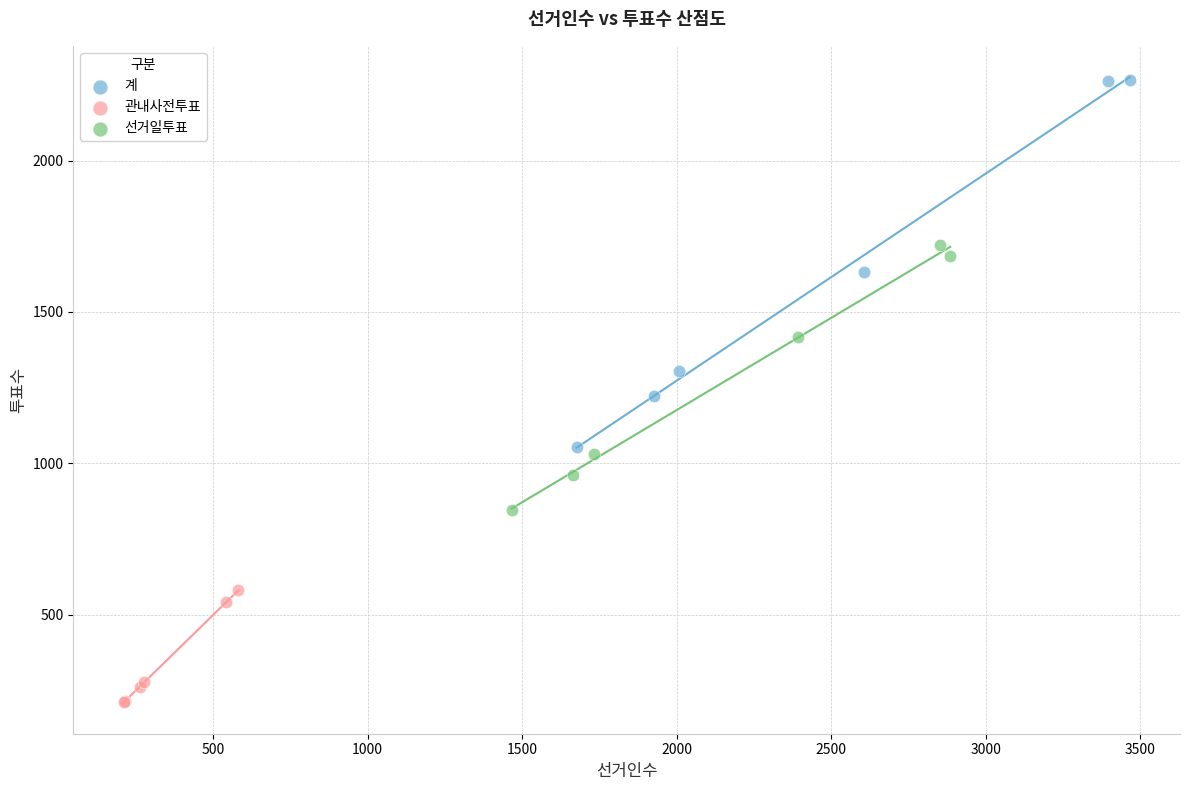

Which series contains the lowest Y value?

관내사전투표